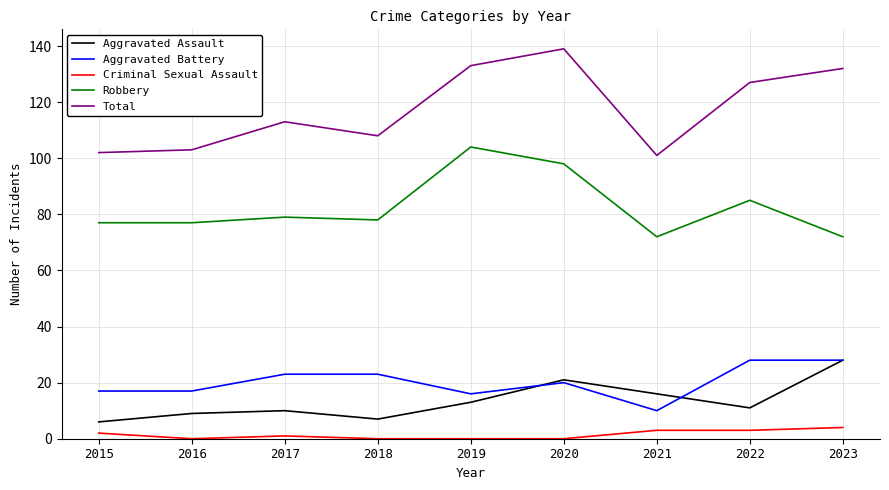

What is the difference between the maximum and minimum values in the Aggravated Battery series?

18